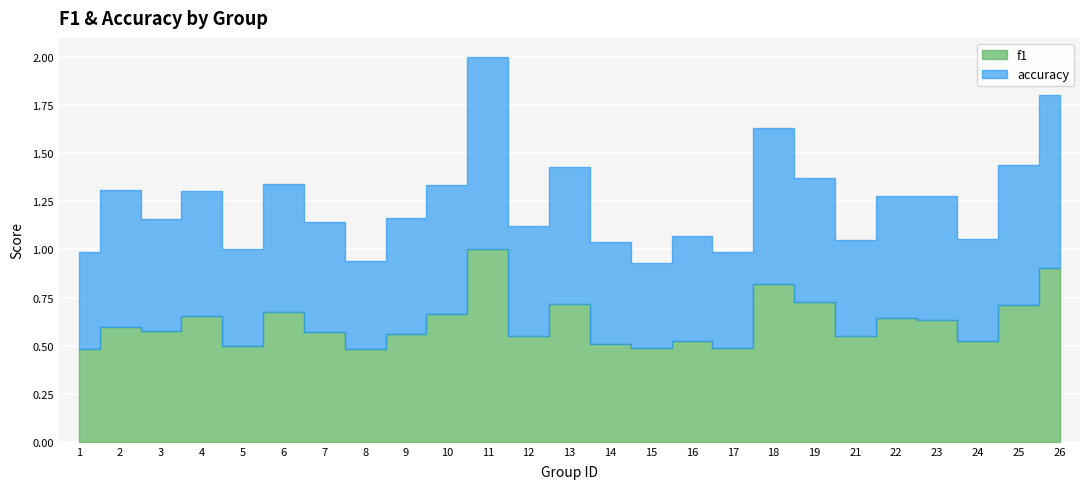

What is the sum of the accuracy values at 22 and 24?

1.2